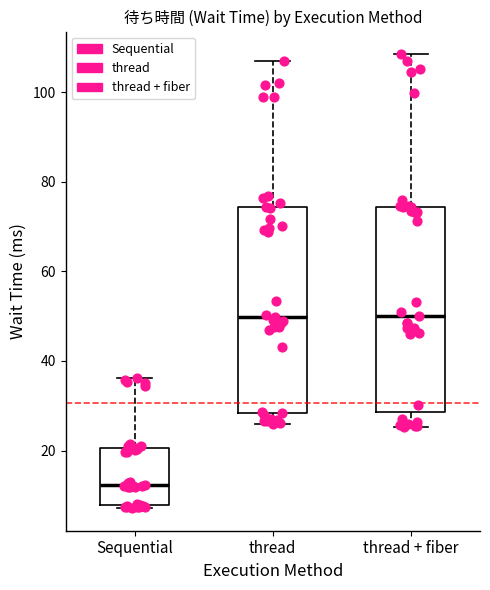

Reading left to right, transcribe this box plot: for each box, give where its median line is, the range the box spans, and where its two whiskers end, as read against the y-axis. The values are not printed on the chart, so give them approximately, as read against the axis.

Sequential: median 12, box 8 to 20, whiskers 8 (just below the box's lower edge) to 36
thread: median 50, box 28 to 74, whiskers 26 to 106
thread + fiber: median 50, box 28 to 74, whiskers 26 to 108